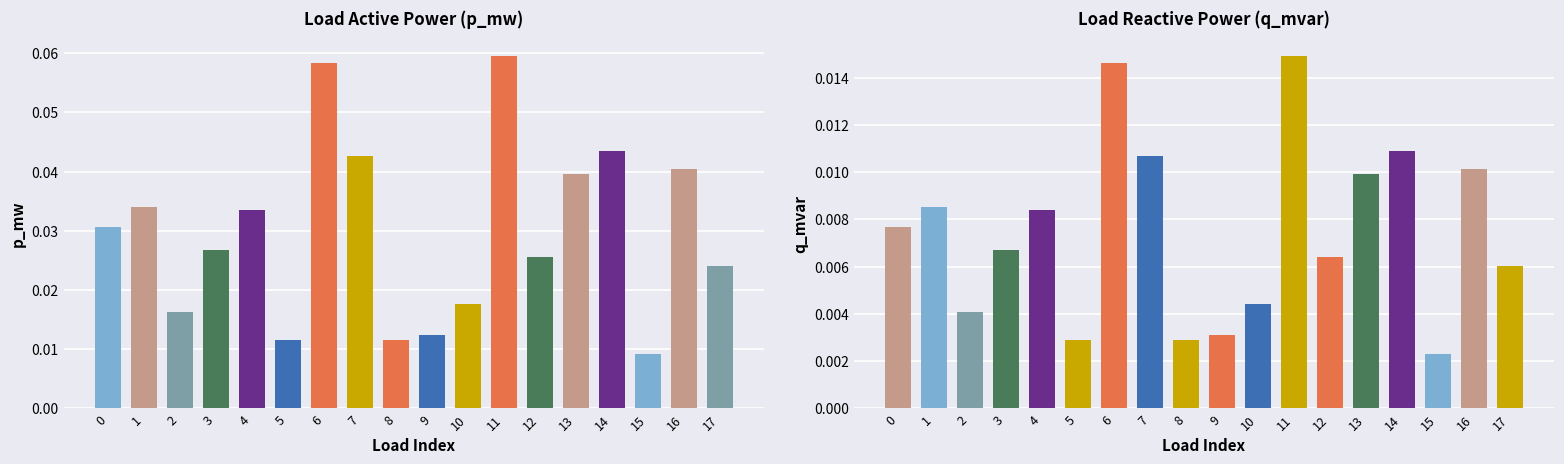

Reading left to right, list all the values displayed in this chart.

p_mw: 0=0.0	1=0.0	2=0.0	3=0.0	4=0.0	5=0.0	6=0.1	7=0.0	8=0.0	9=0.0	10=0.0	11=0.1	12=0.0	13=0.0	14=0.0	15=0.0	16=0.0	17=0.0
q_mvar: 0=0.0	1=0.0	2=0.0	3=0.0	4=0.0	5=0.0	6=0.0	7=0.0	8=0.0	9=0.0	10=0.0	11=0.0	12=0.0	13=0.0	14=0.0	15=0.0	16=0.0	17=0.0